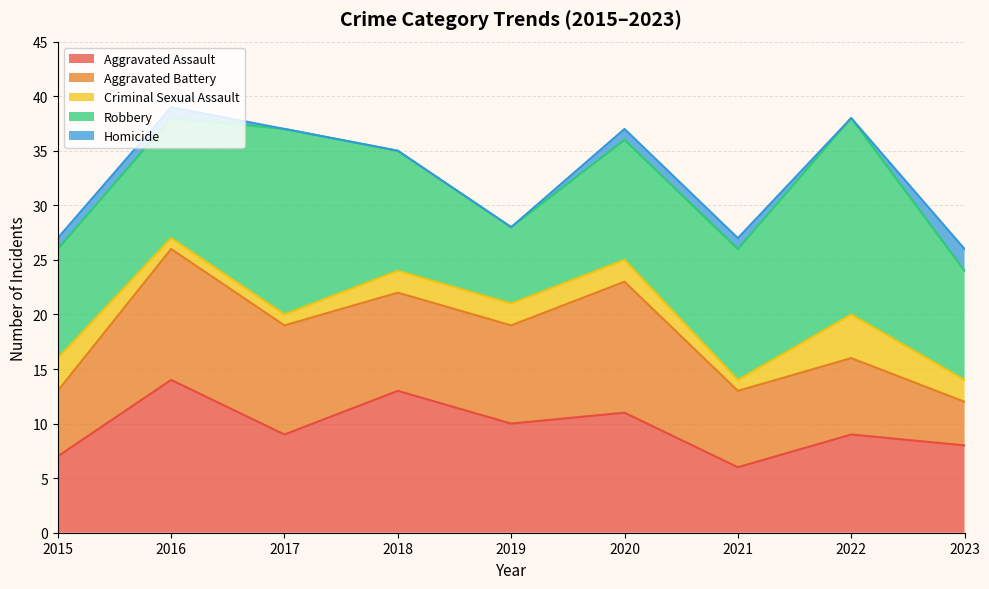

Does the chart have visible grid lines?

Yes